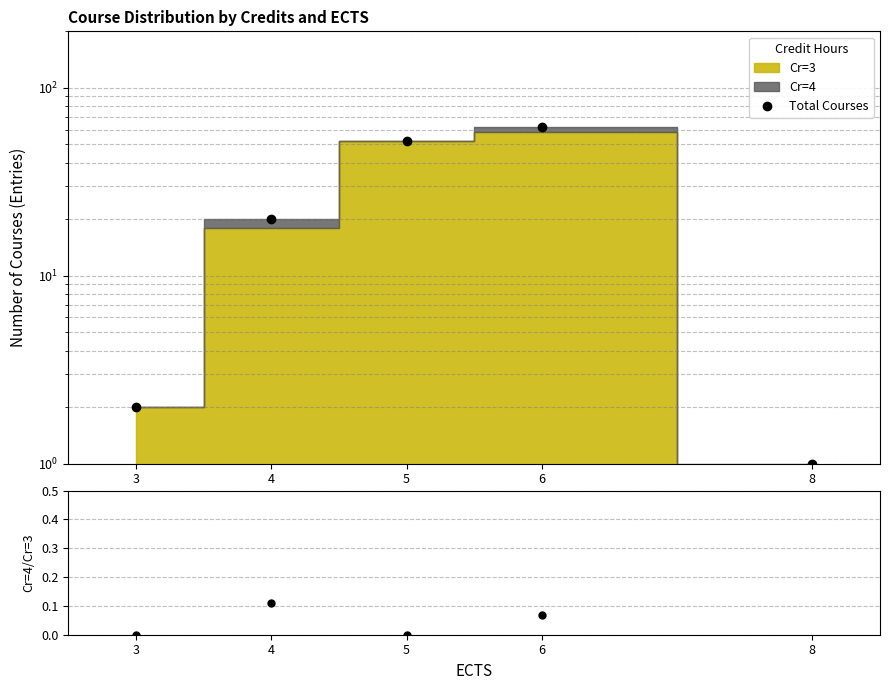

Read the Total Courses value at 8.

1.0